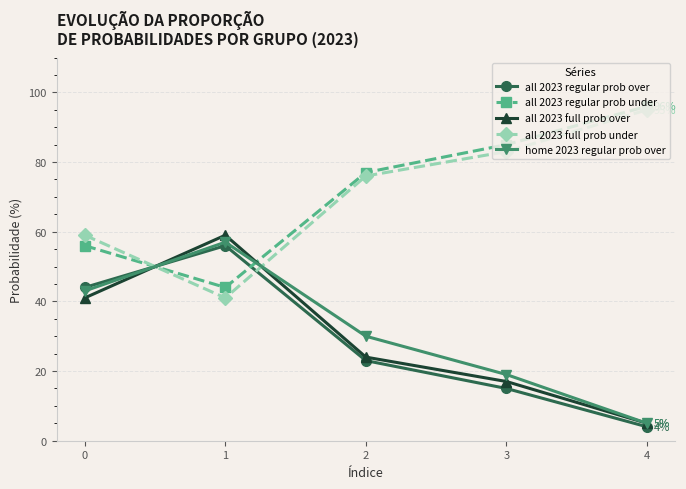

What is the difference between the second highest and second lowest values in the all 2023 full prob over series?

24